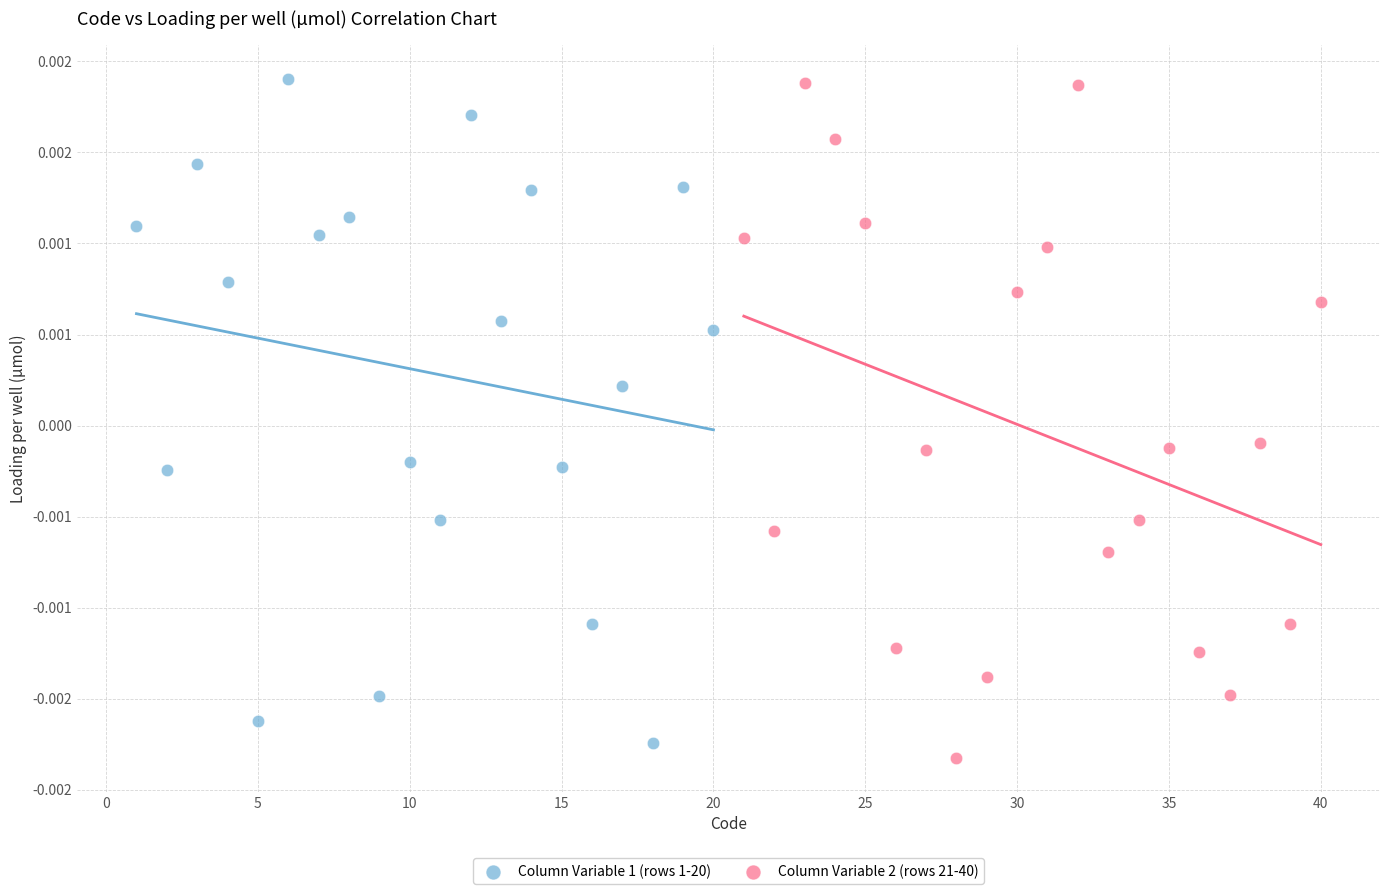

What are all the series names shown in the legend?

Column Variable 1 (rows 1-20), Column Variable 2 (rows 21-40)